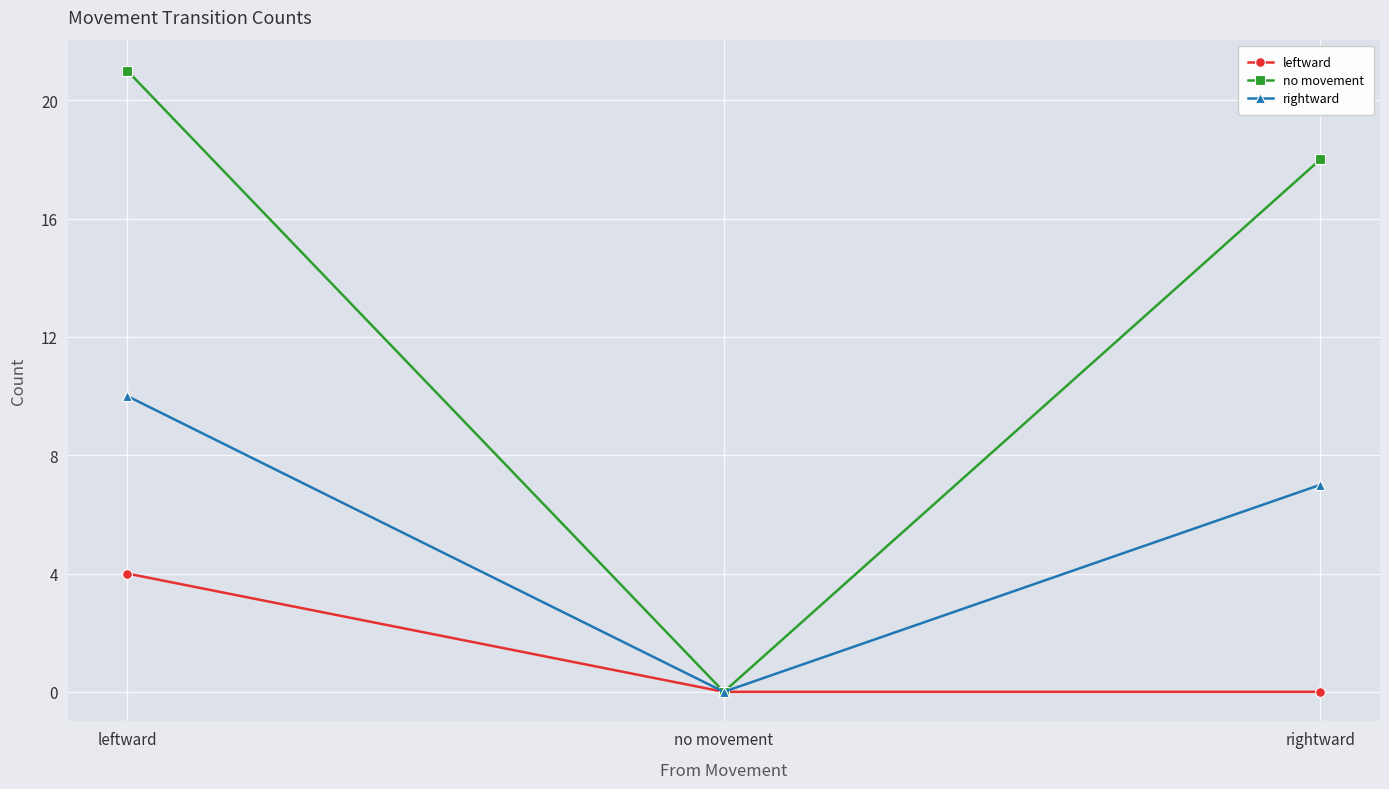

Reading left to right, extract all data points from this chart.

leftward: leftward=4	no movement=0	rightward=0
no movement: leftward=21	no movement=0	rightward=18
rightward: leftward=10	no movement=0	rightward=7